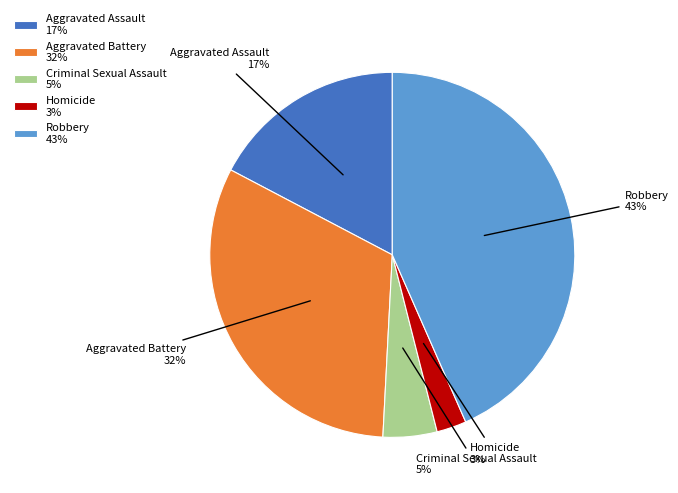

Does any single category account for the majority?

No